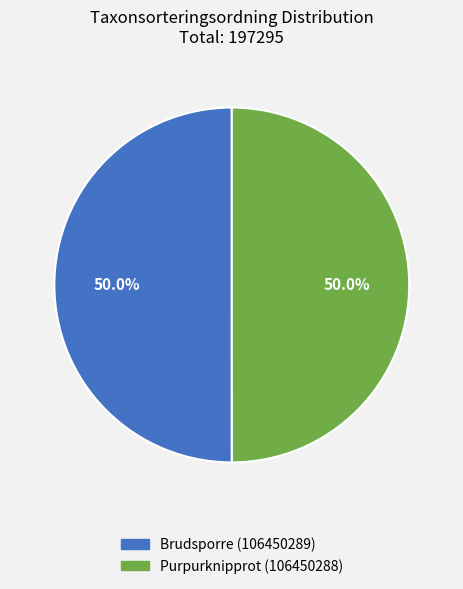

Combined, do Purpurknipprot (106450288) and Brudsporre (106450289) account for over 50%?

Yes